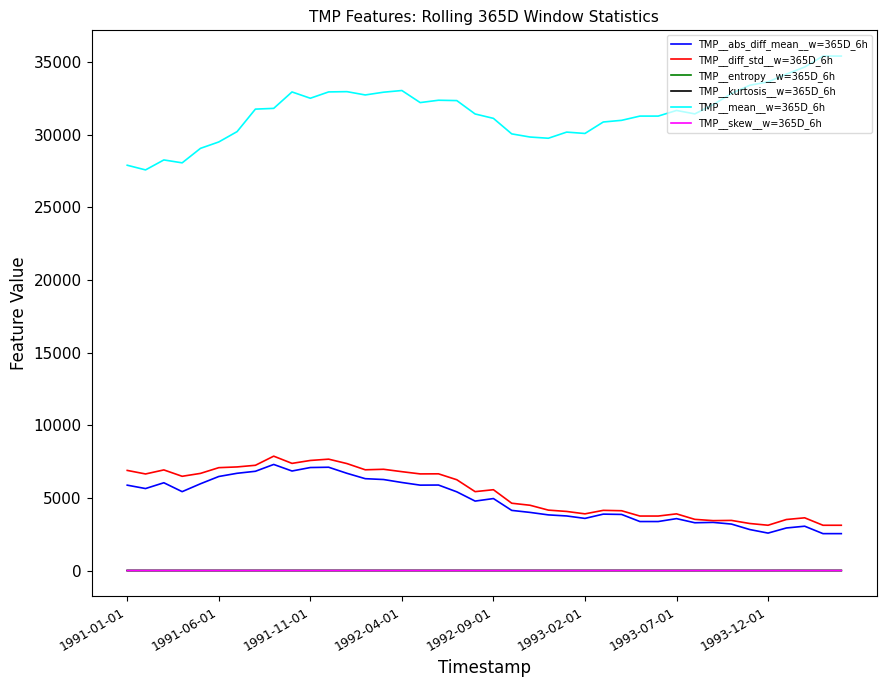

Which series has the largest total across all categories?

TMP__mean__w=365D_6h